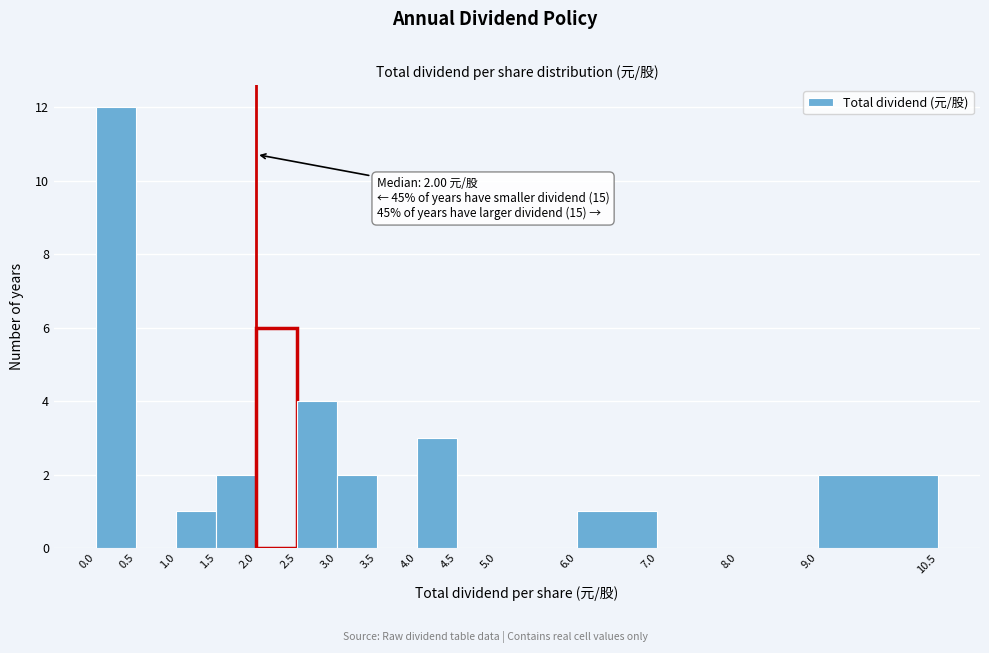

Which range on the x-axis has the tallest bar?

0.0 to 0.5